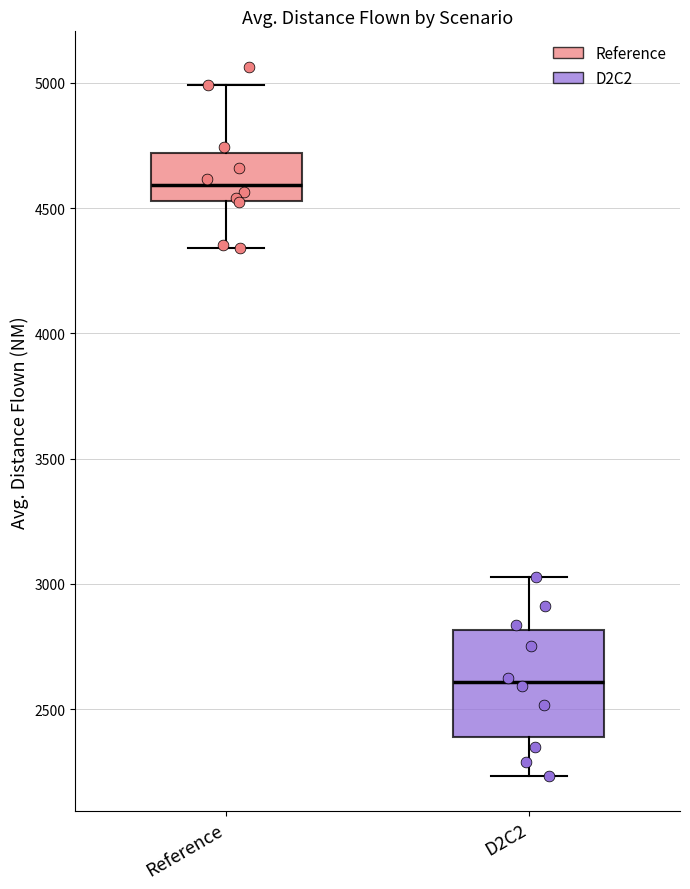

Which box's median line is the lowest?

D2C2